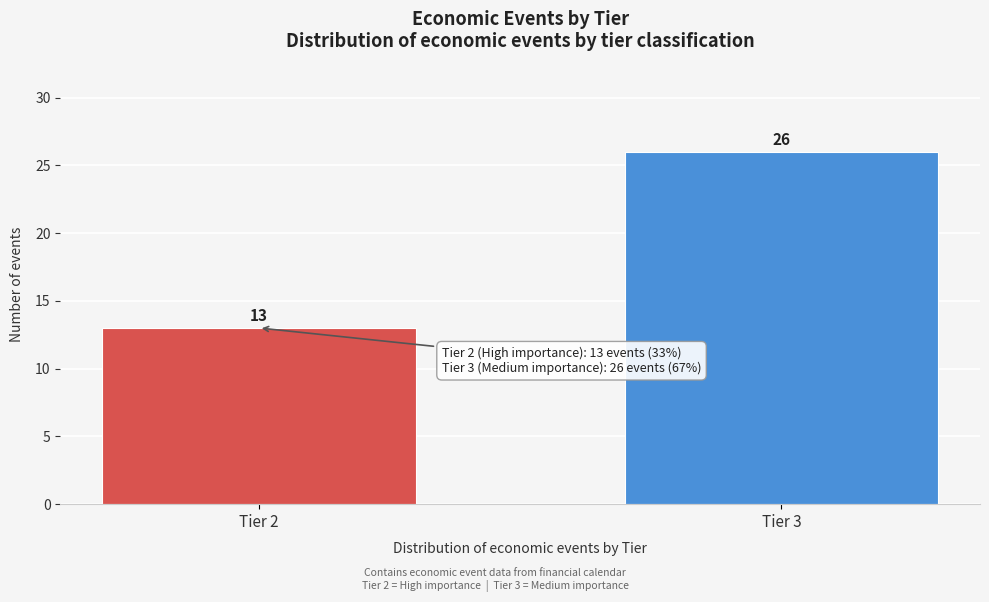

Reading left to right, transcribe all the data shown in this chart.

13	26